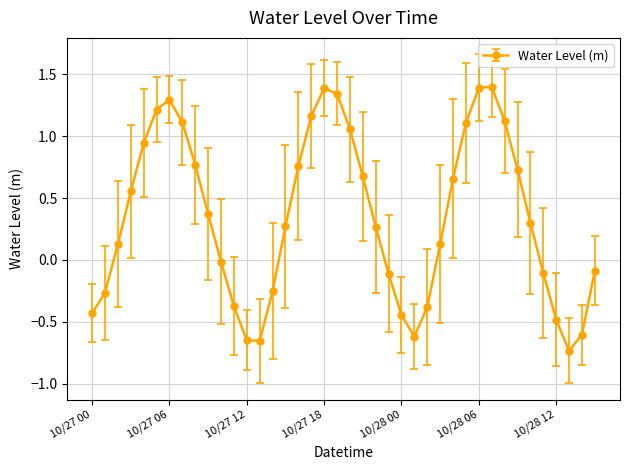

What is the difference between the second highest and second lowest values?

2.0